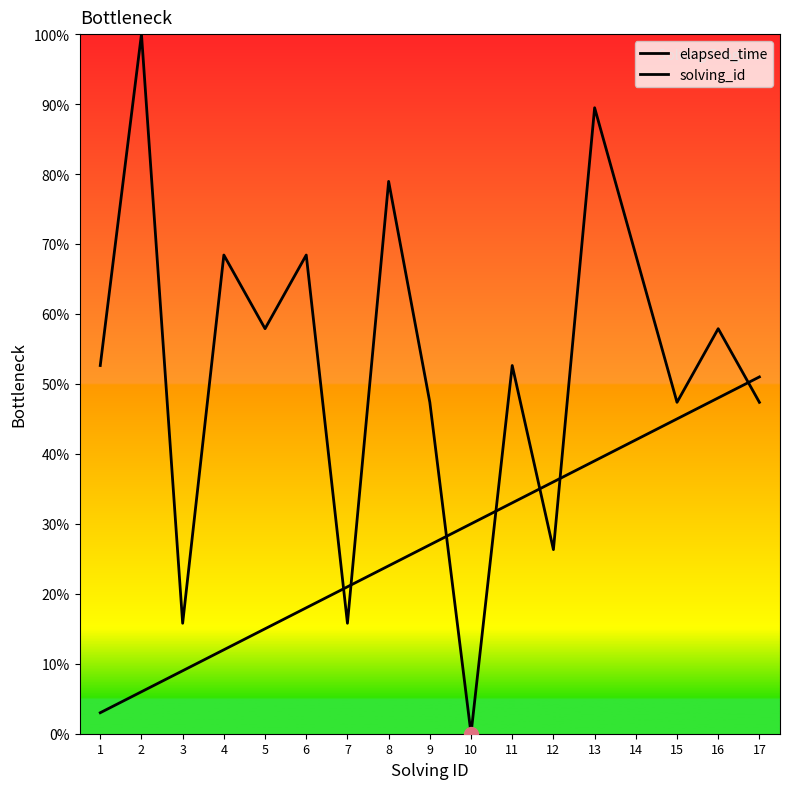

Which series has the largest total across all categories?

elapsed_time